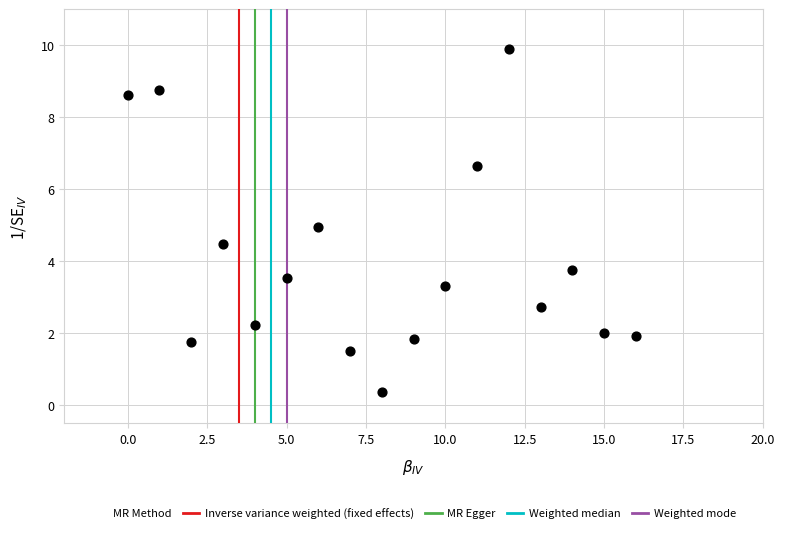

What is the range of Y values (max minus min)?

9.5